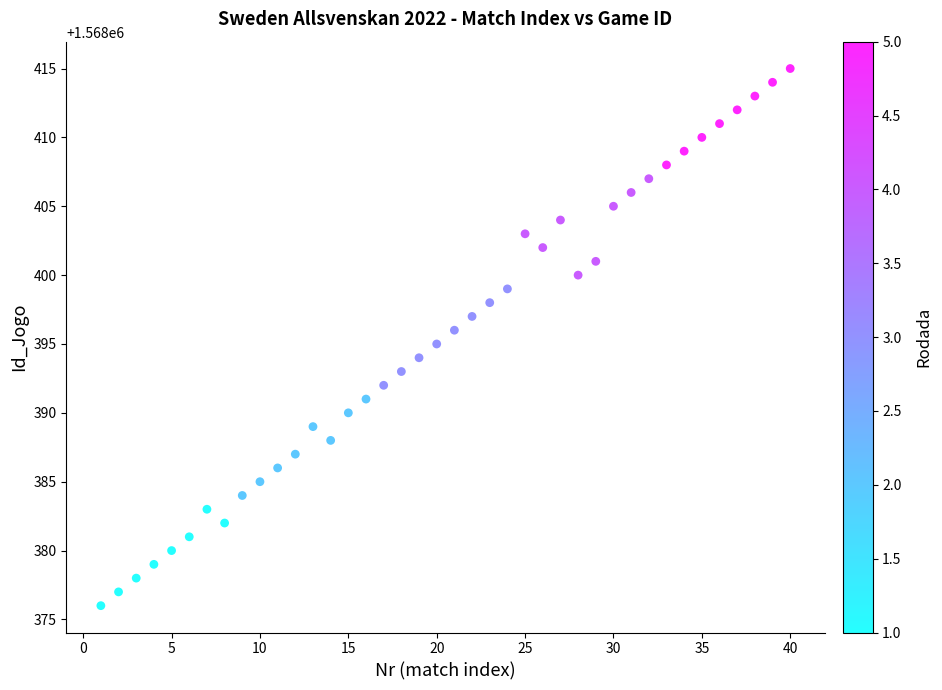

What is the range of X values (max minus min)?

39